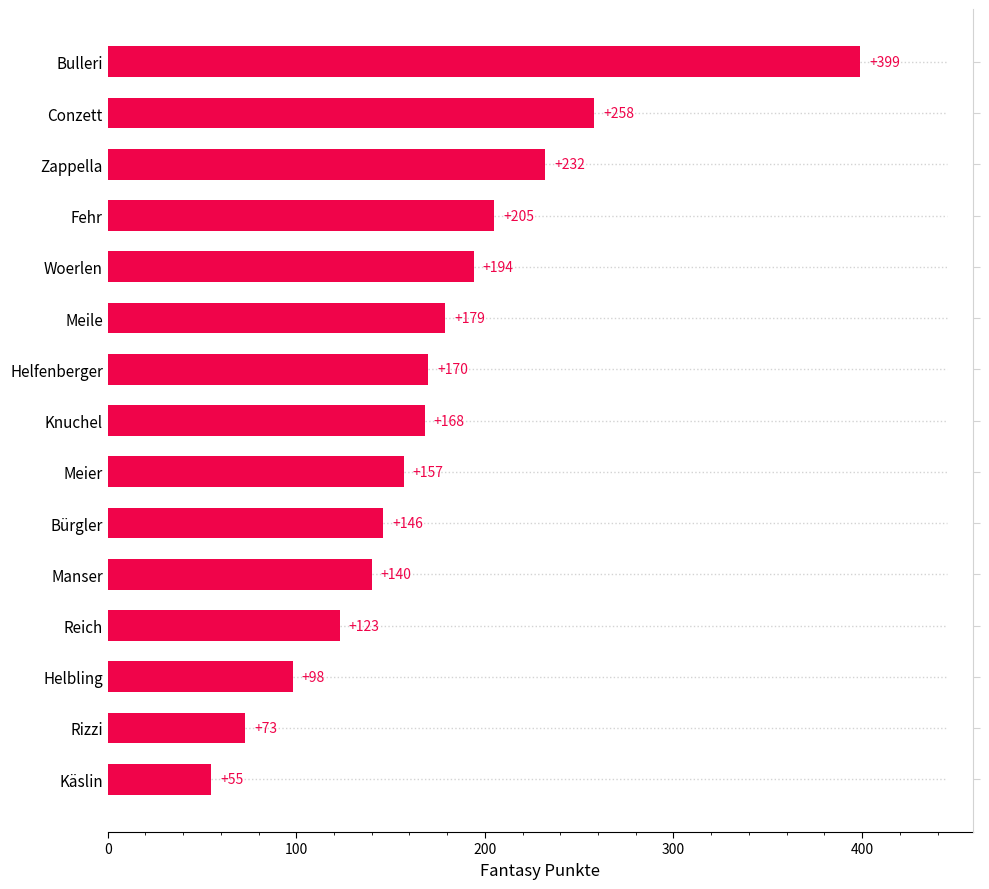

What is the sum of all values?

2597